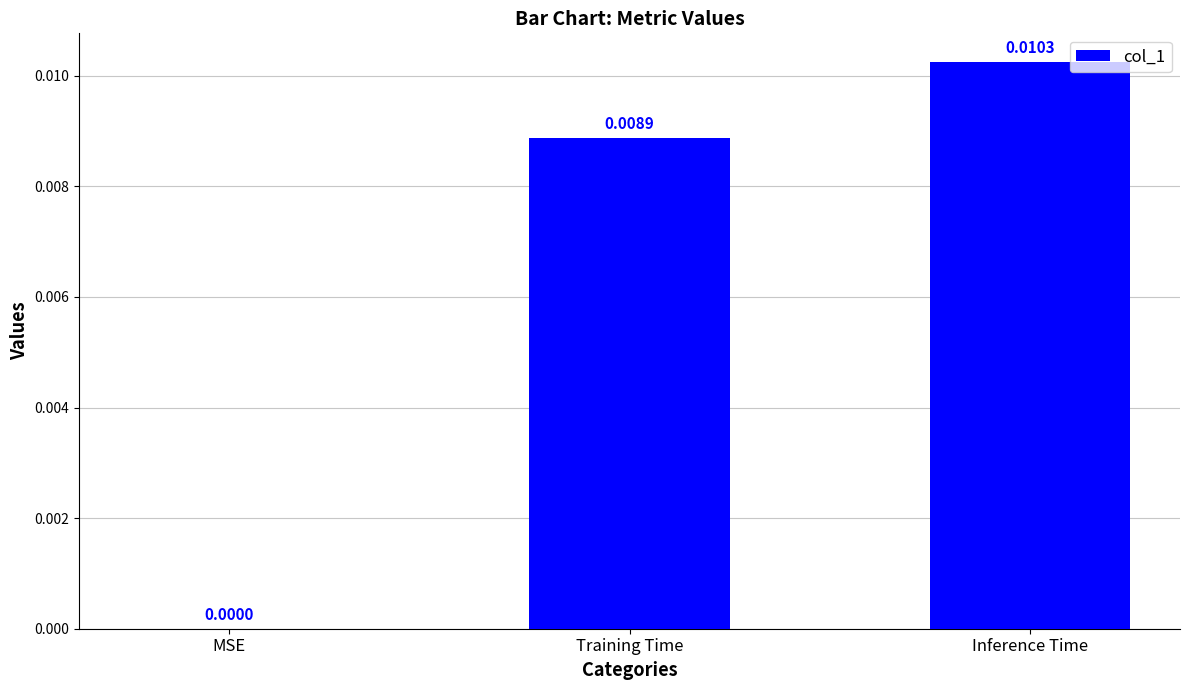

At which category does the chart reach its peak across all series?

Inference Time